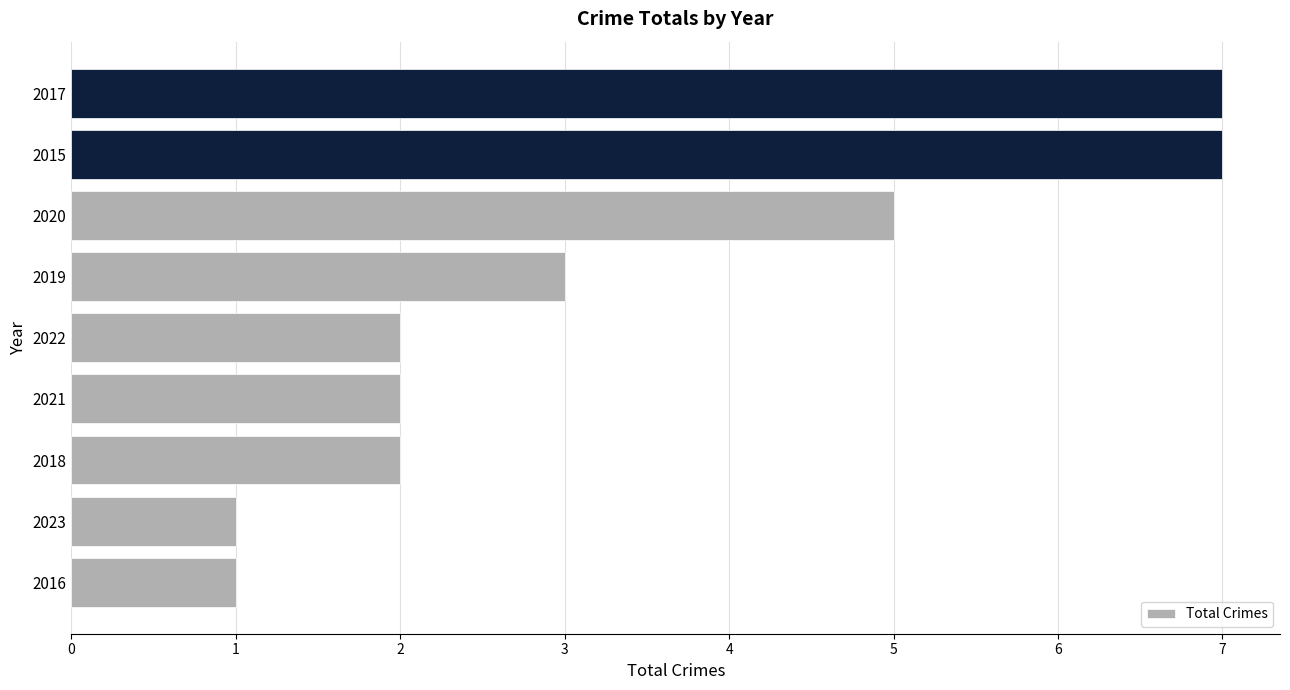

The value at 2020 is 2. True or false?

False